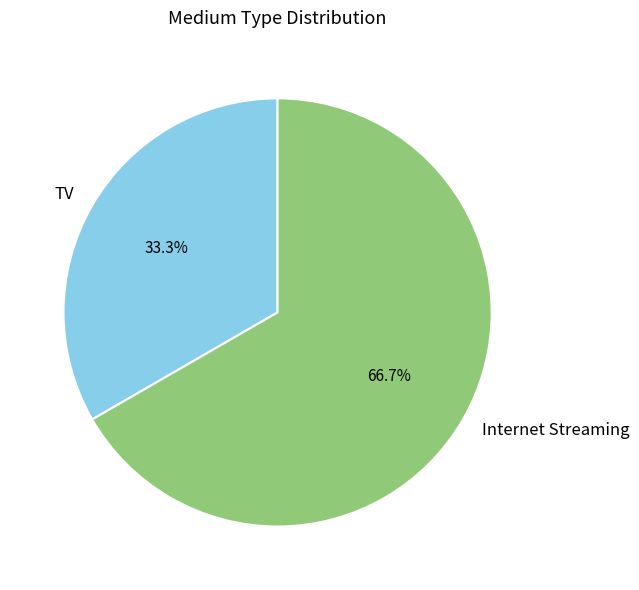

How many slices are in this pie chart?

2